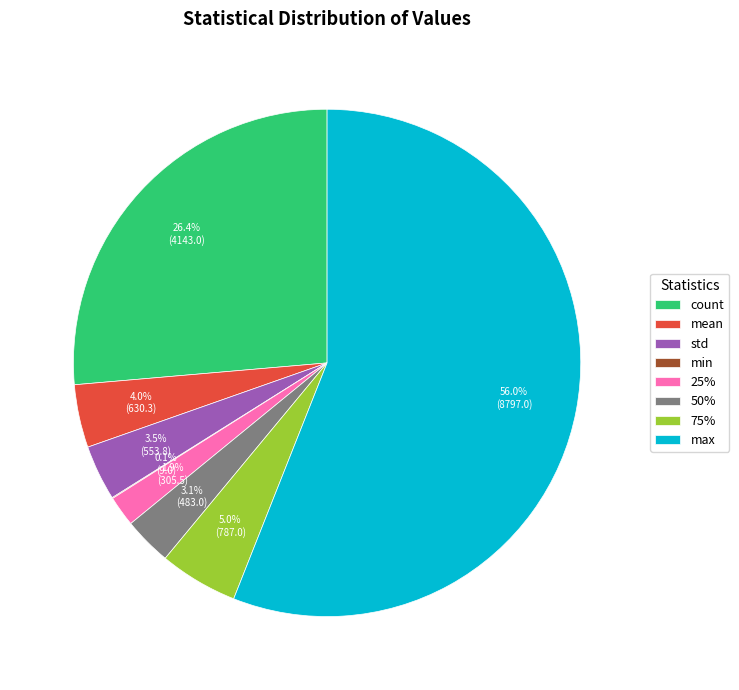

True or false: max accounts for 56% of the total.

True